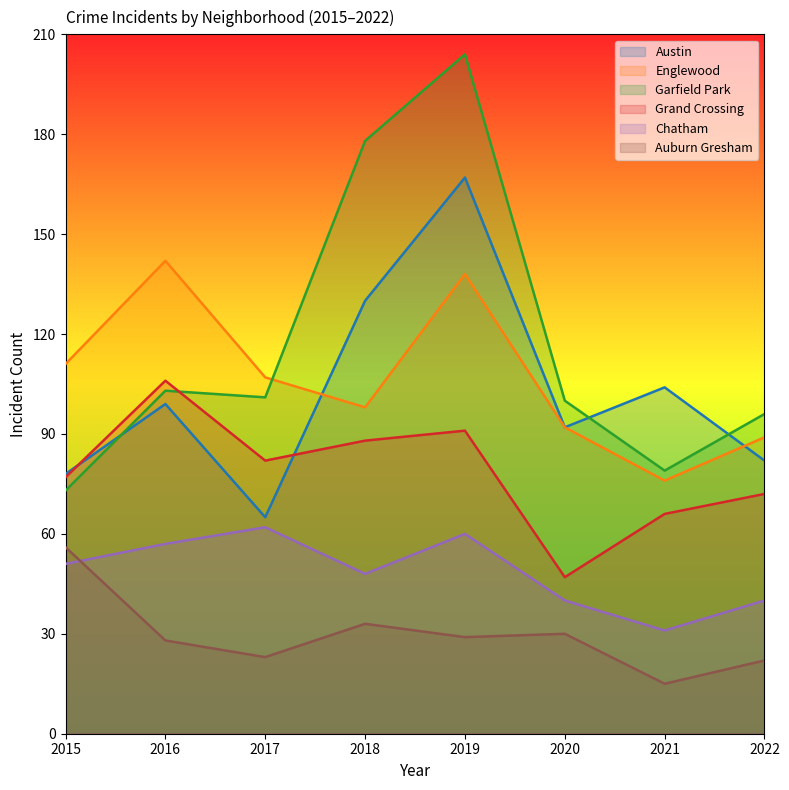

What is the difference between the Austin values at 2022 and 2020?

10